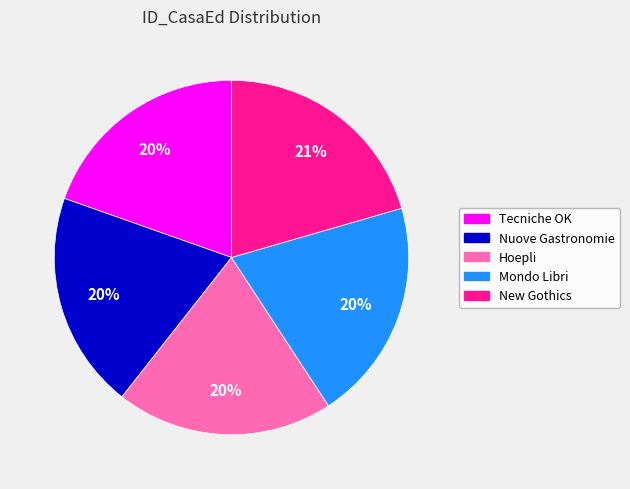

Is the sum of Hoepli and Mondo Libri greater than half?

No